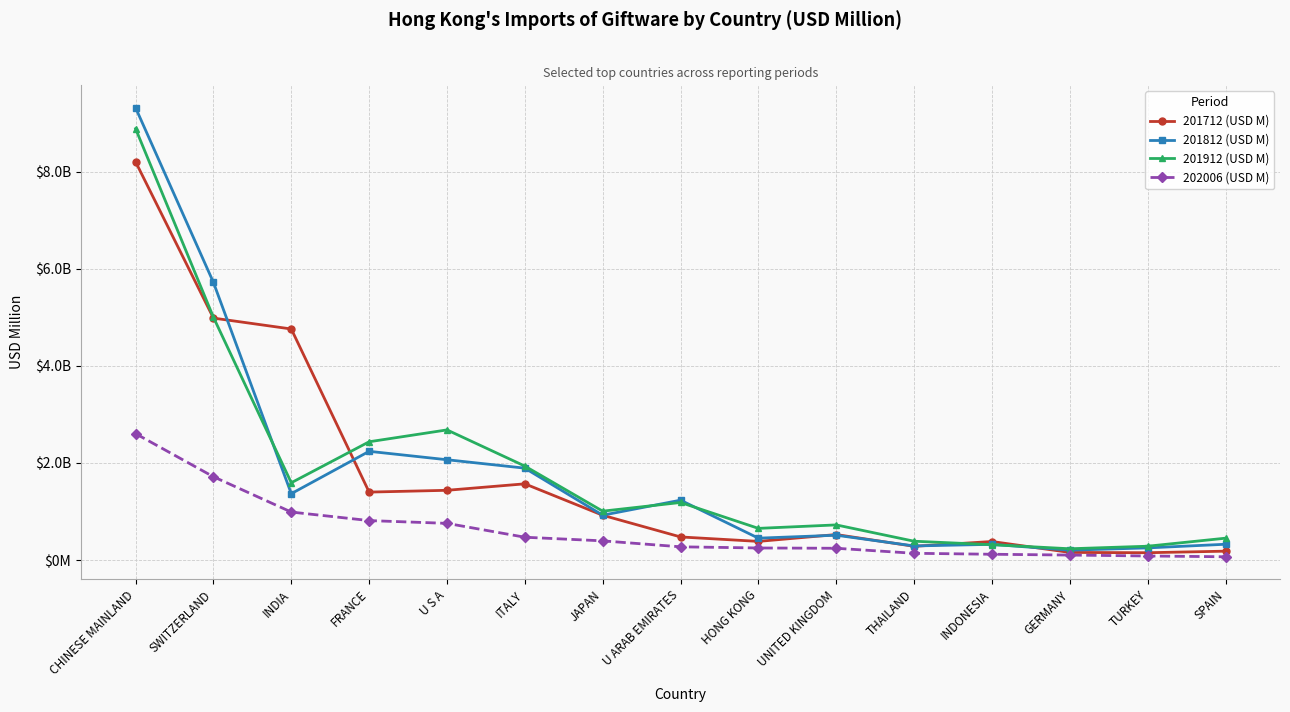

Is it true that 201812 (USD M) equals 3538.9 at SWITZERLAND?

False